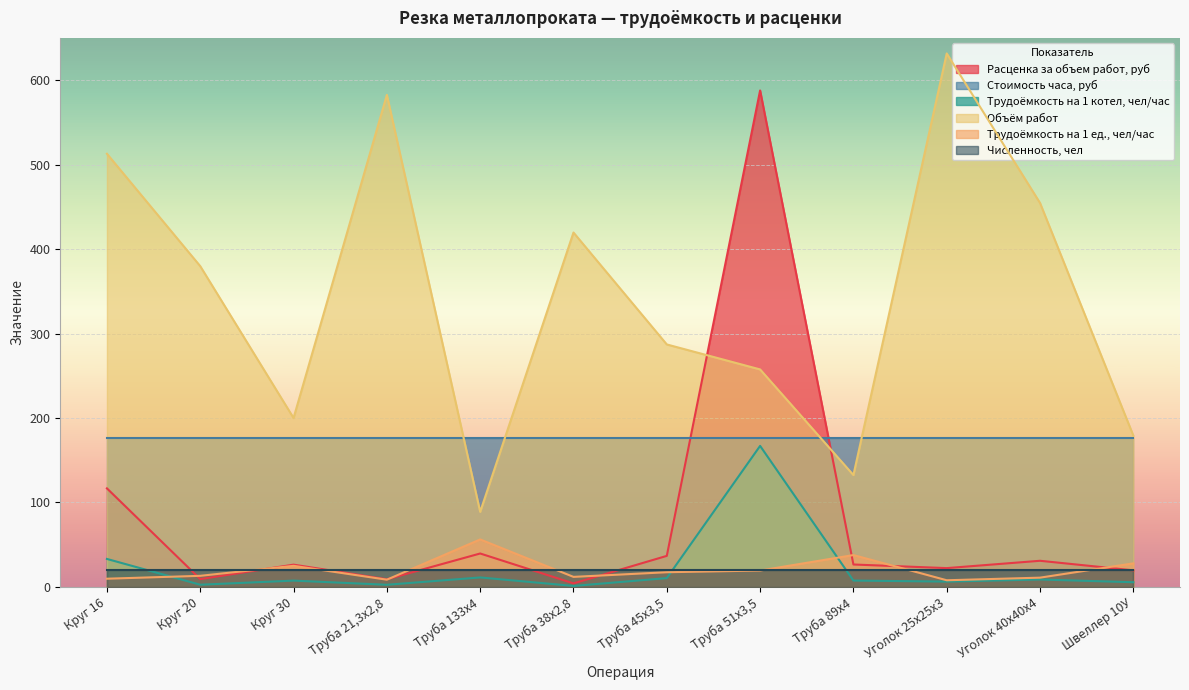

The Трудоёмкость на 1 котел, чел/час series shows 6.3 at Уголок 25х25х3. True or false?

True